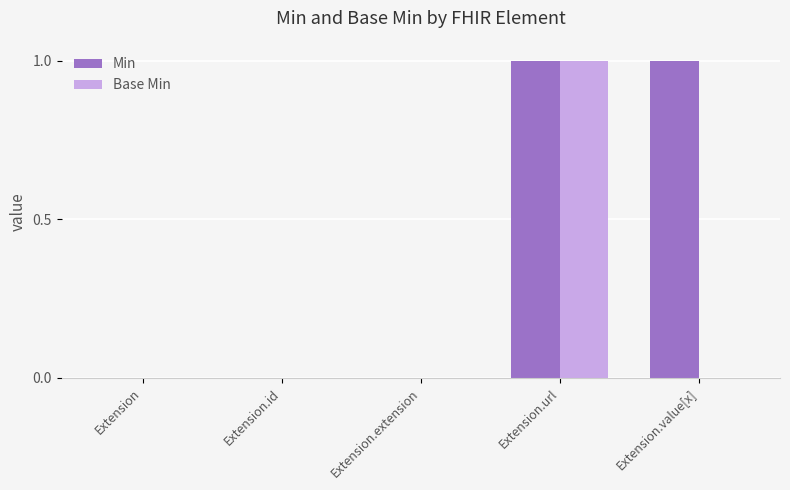

The value of Base Min at Extension.value[x] is 0. True or false?

True